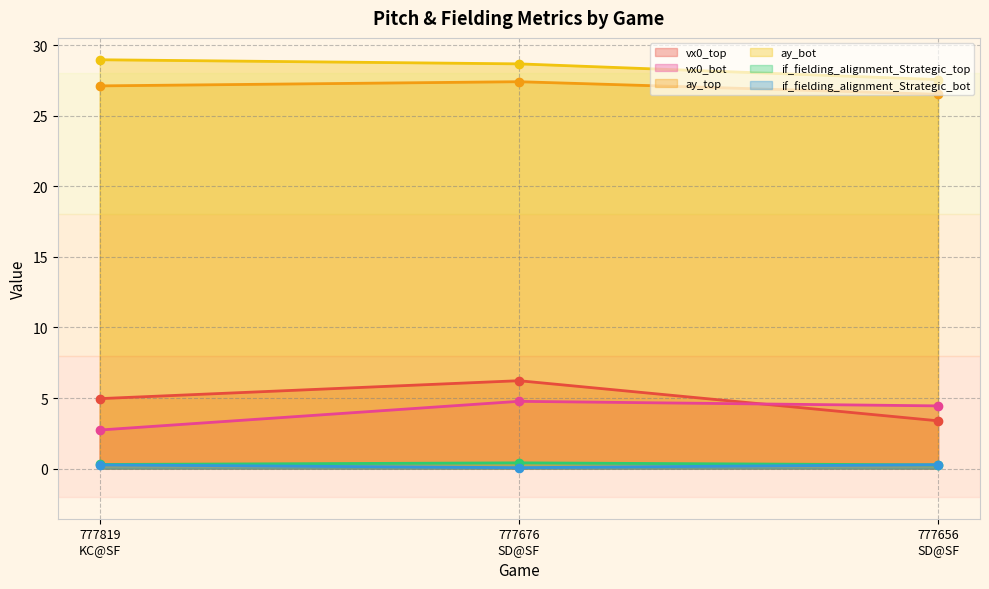

Is it true that vx0_bot equals 4.8 at 777819
KC@SF?

False